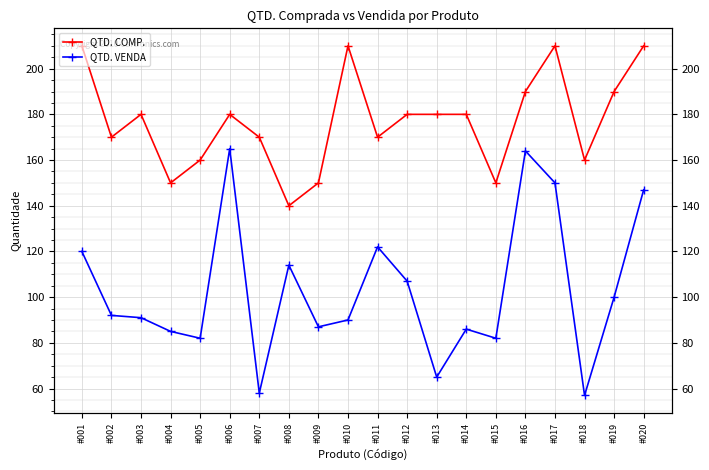

True or false: QTD. VENDA and QTD. COMP. intersect in this chart.

False